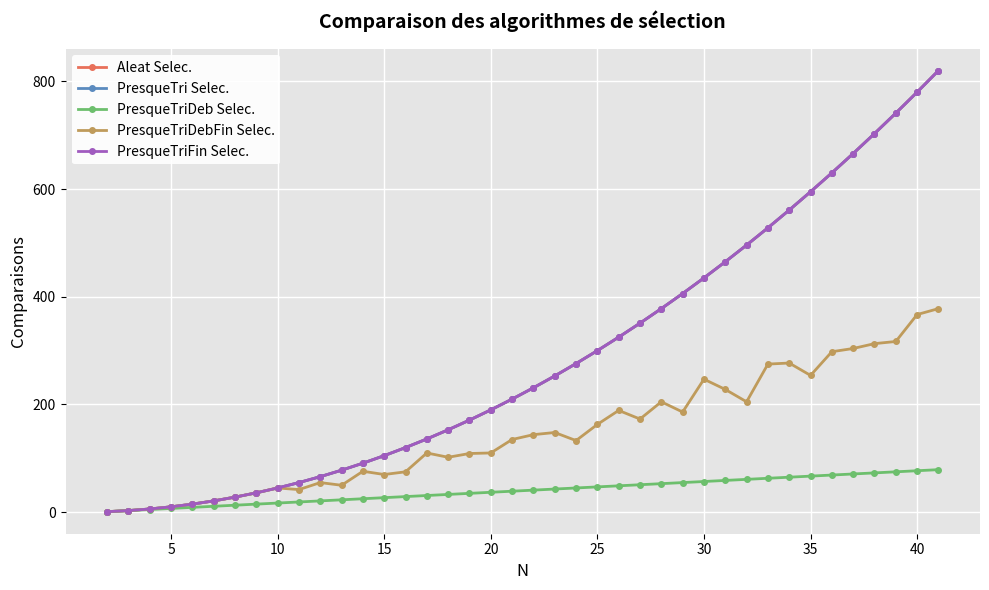

Reading right to left, extract all data points from this chart.

Aleat Selec.: 820	780	741	703	666	630	595	561	528	496	465	435	406	378	351	325	300	276	253	231	210	190	171	153	136	120	105	91	78	66	55	45	36	28	21	15	10	6	3	1
PresqueTri Selec.: 820	780	741	703	666	630	595	561	528	496	465	435	406	378	351	325	300	276	253	231	210	190	171	153	136	120	105	91	78	66	55	45	36	28	21	15	10	6	3	1
PresqueTriDeb Selec.: 79	77	75	73	71	69	67	65	63	61	59	57	55	53	51	49	47	45	43	41	39	37	35	33	31	29	27	25	23	21	19	17	15	13	11	9	7	5	3	1
PresqueTriDebFin Selec.: 378	367	317	313	304	298	254	277	275	205	228	247	186	205	173	189	163	133	148	144	135	110	109	102	110	75	70	76	50	55	42	45	36	28	21	15	10	6	3	1
PresqueTriFin Selec.: 820	780	741	703	666	630	595	561	528	496	465	435	406	378	351	325	300	276	253	231	210	190	171	153	136	120	105	91	78	66	55	45	36	28	21	15	10	6	3	1